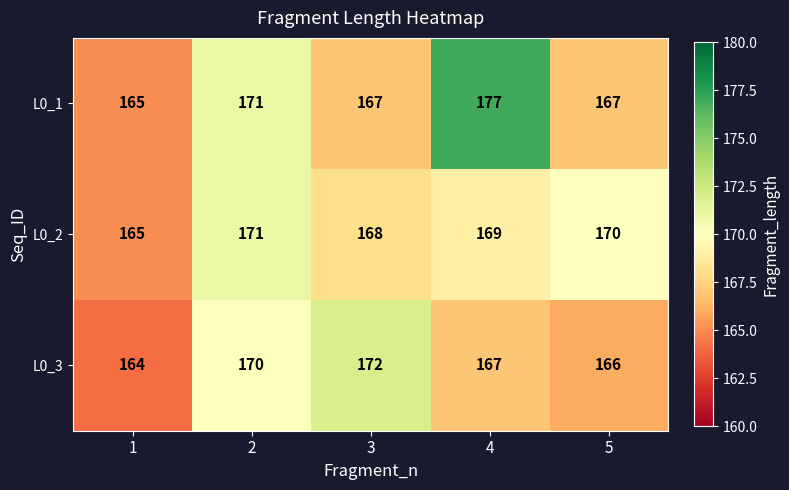

Which series has the largest range (max minus min)?

L0_1